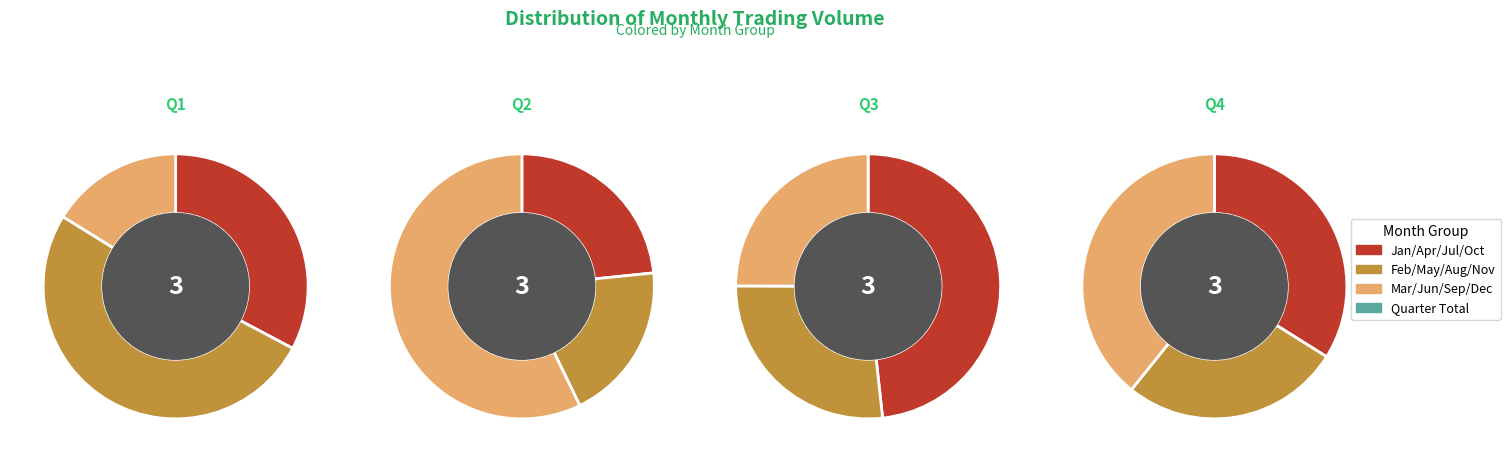

To the nearest percent, what is the difference between the 4 and 6 slice percentages?

18%